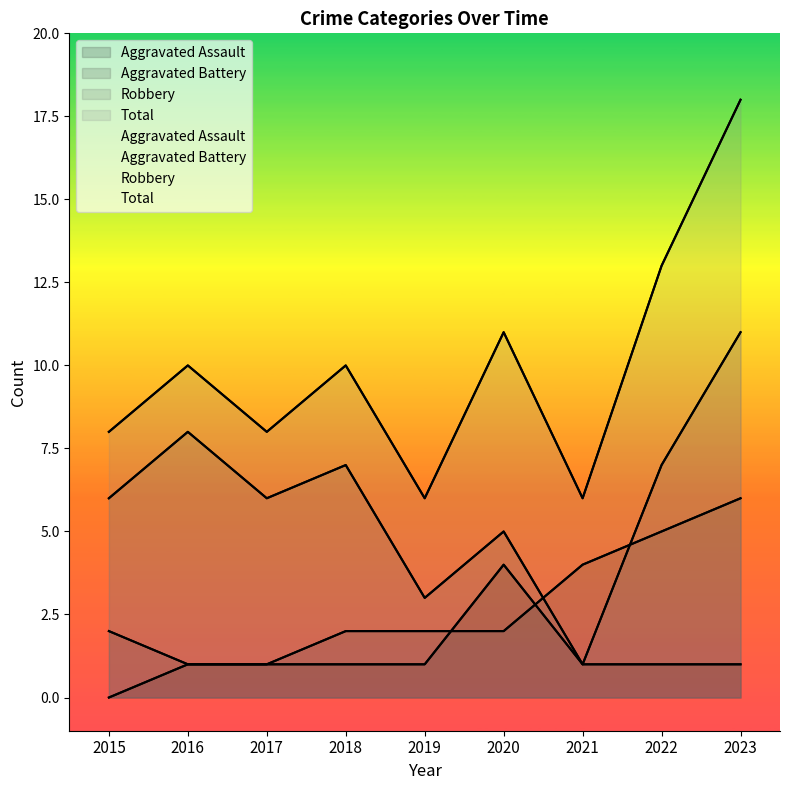

How many Aggravated Battery values are between 2 and 4?

5